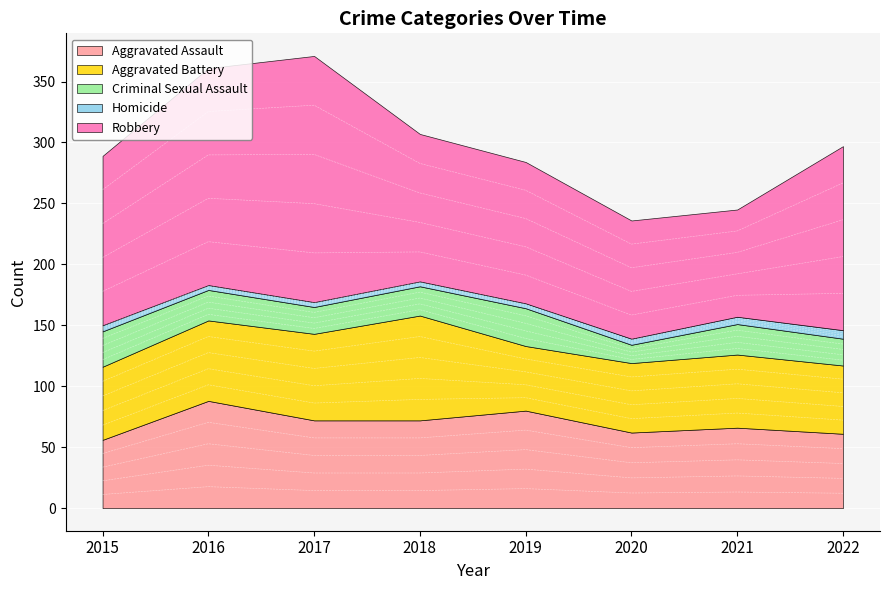

Reading left to right, what are all the values shown in this chart?

Aggravated Assault: 2015=56	2016=88	2017=72	2018=72	2019=80	2020=62	2021=66	2022=61
Aggravated Battery: 2015=60	2016=66	2017=71	2018=86	2019=53	2020=57	2021=60	2022=56
Criminal Sexual Assault: 2015=29	2016=25	2017=22	2018=24	2019=31	2020=15	2021=25	2022=22
Homicide: 2015=5	2016=4	2017=4	2018=4	2019=4	2020=5	2021=6	2022=7
Robbery: 2015=139	2016=178	2017=202	2018=121	2019=116	2020=97	2021=88	2022=151